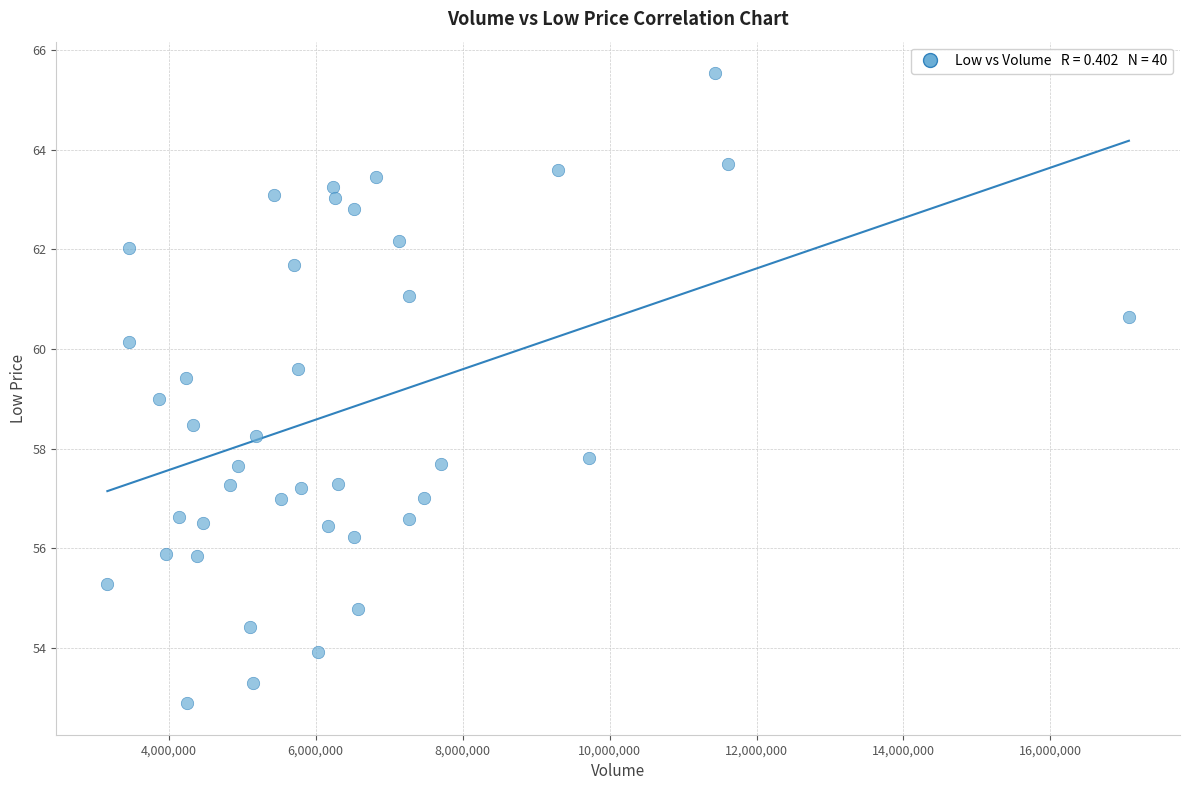

What is the range of X values (max minus min)?

13905800.0